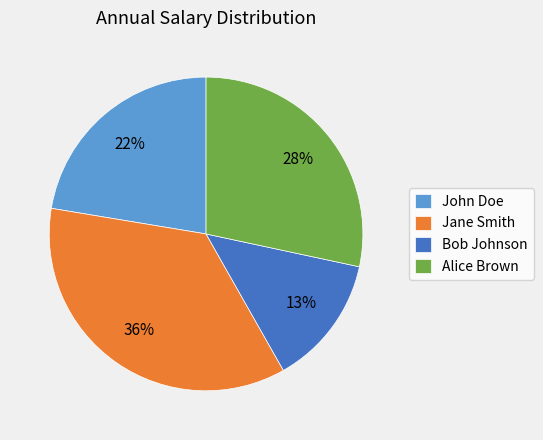

What is the ratio of the value at Jane Smith to the value at Alice Brown?

1.3